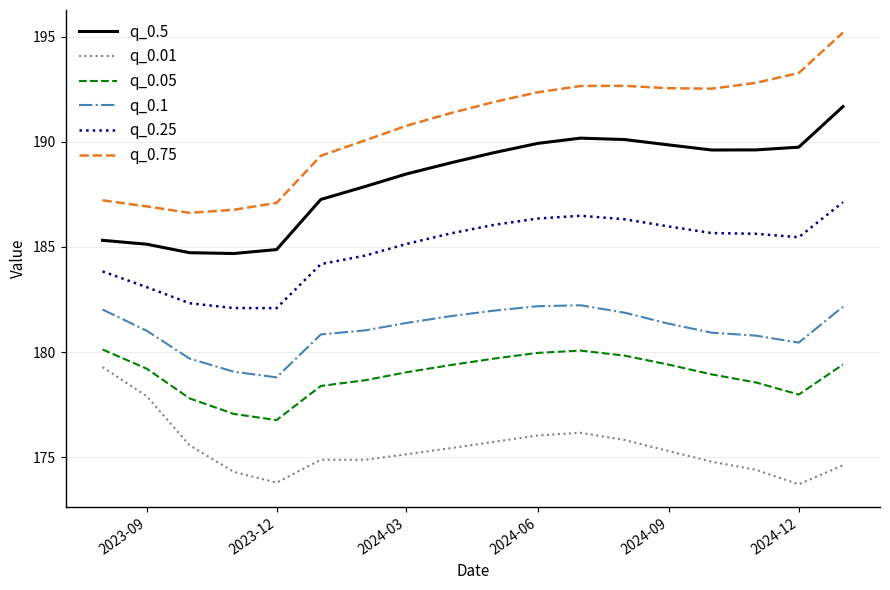

True or false: q_0.1 and q_0.5 intersect in this chart.

False